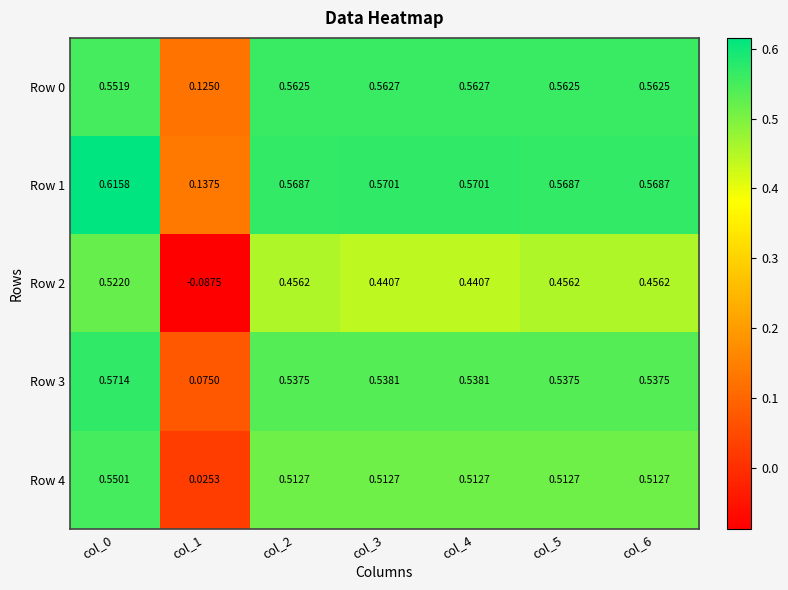

Is the value of Row 3 at col_1 greater than the value of Row 4 at col_5?

No